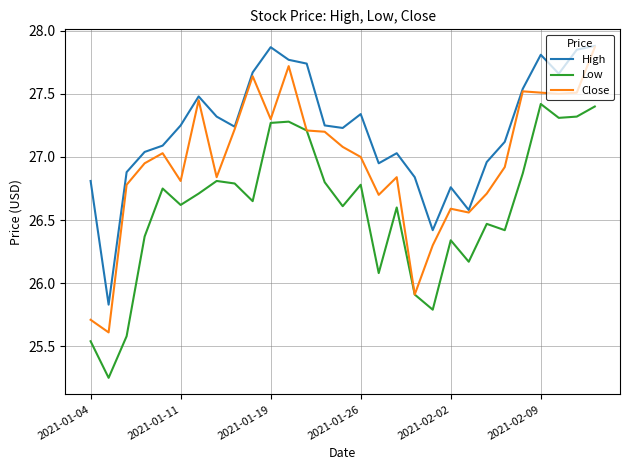

True or false: Low and High cross at least once.

False